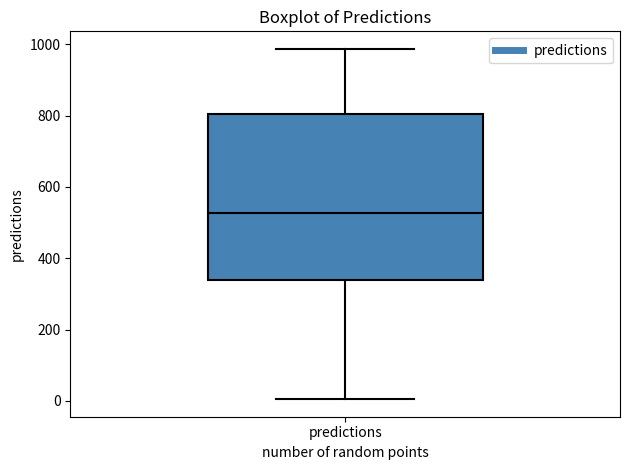

Read this box plot against the y-axis: the position of the median line, the range covered by the box, and the ends of both whiskers. The values are not printed on the chart, so give them approximately, as read against the axis.

median 520, box 340 to 800, whiskers 0 to 980